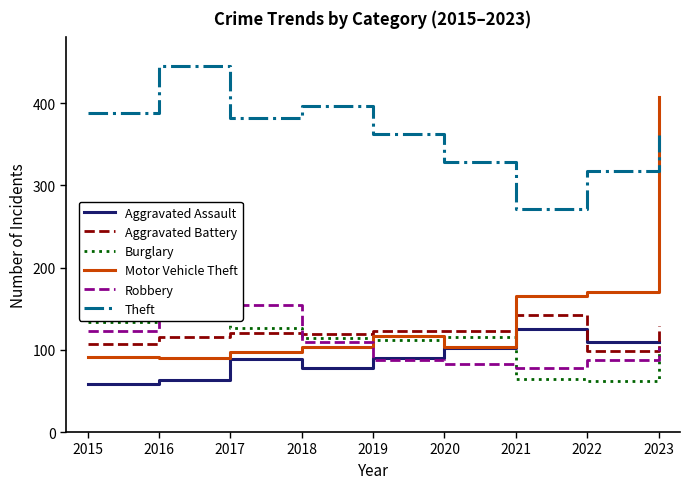

Reading left to right, list all the values displayed in this chart.

Aggravated Assault: 2015=59	2016=63	2017=89	2018=78	2019=90	2020=102	2021=125	2022=109	2023=110
Aggravated Battery: 2015=107	2016=115	2017=121	2018=119	2019=123	2020=123	2021=142	2022=98	2023=129
Burglary: 2015=134	2016=148	2017=126	2018=114	2019=112	2020=115	2021=64	2022=62	2023=98
Motor Vehicle Theft: 2015=91	2016=90	2017=97	2018=104	2019=117	2020=103	2021=165	2022=170	2023=408
Robbery: 2015=123	2016=144	2017=155	2018=109	2019=88	2020=83	2021=78	2022=88	2023=103
Theft: 2015=388	2016=445	2017=382	2018=397	2019=363	2020=328	2021=271	2022=318	2023=361